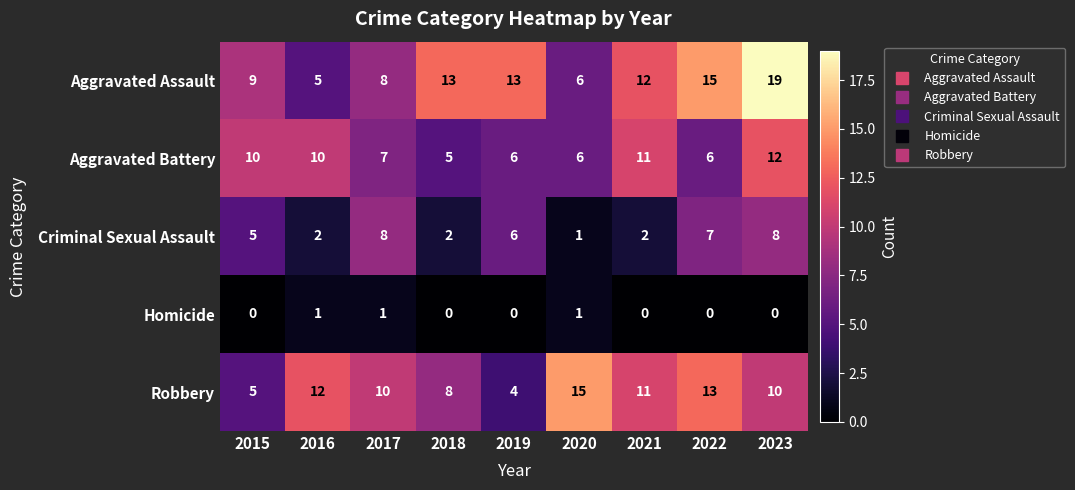

The value of Homicide at 2015 is -1. True or false?

False